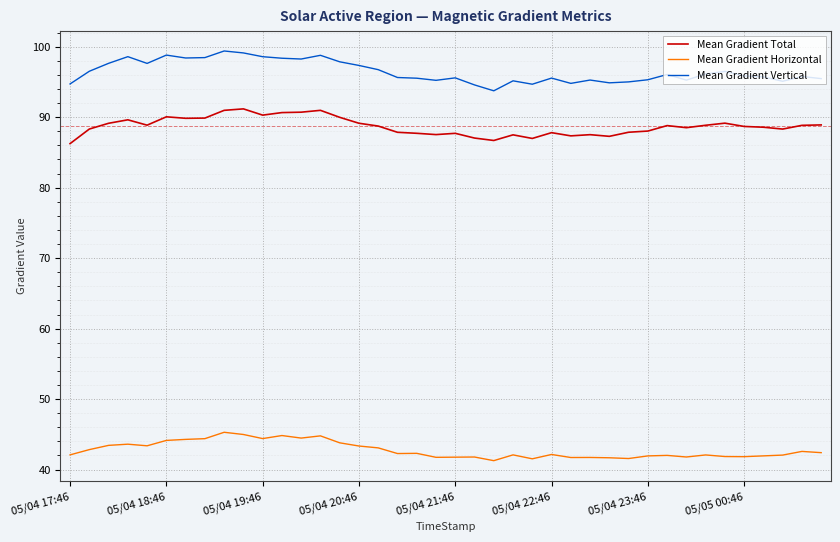

What is the difference between the maximum and second lowest values in the Mean Gradient Vertical series?

4.8